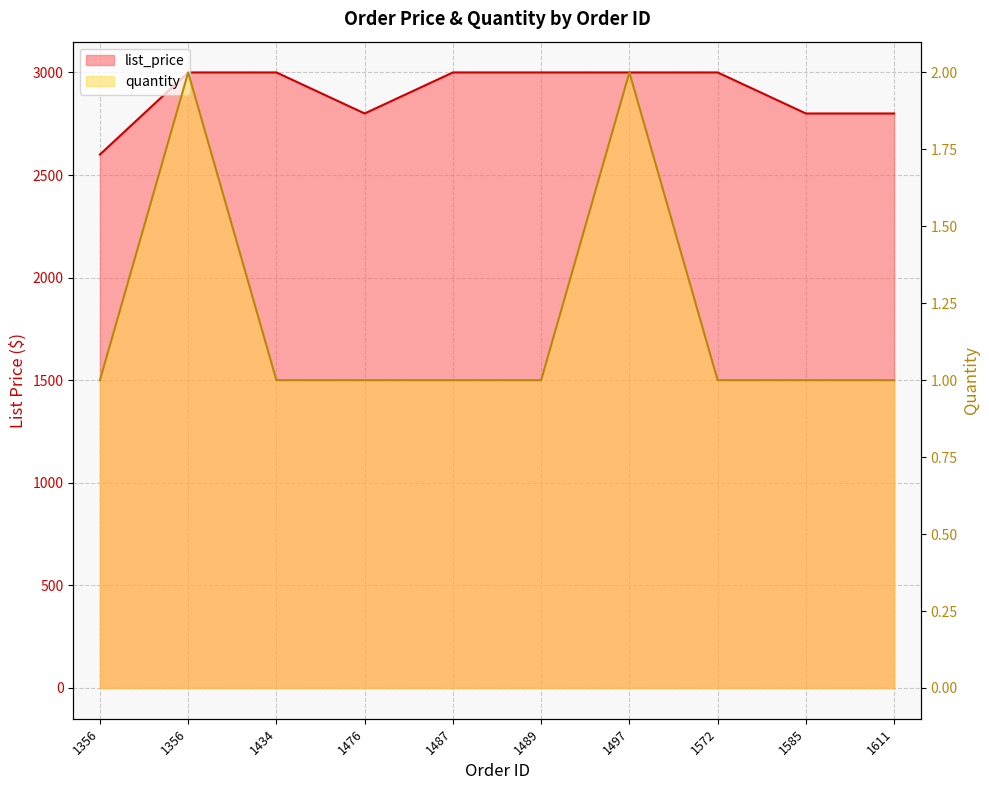

What is the spread (max minus min) of values at 1572?

2999.0